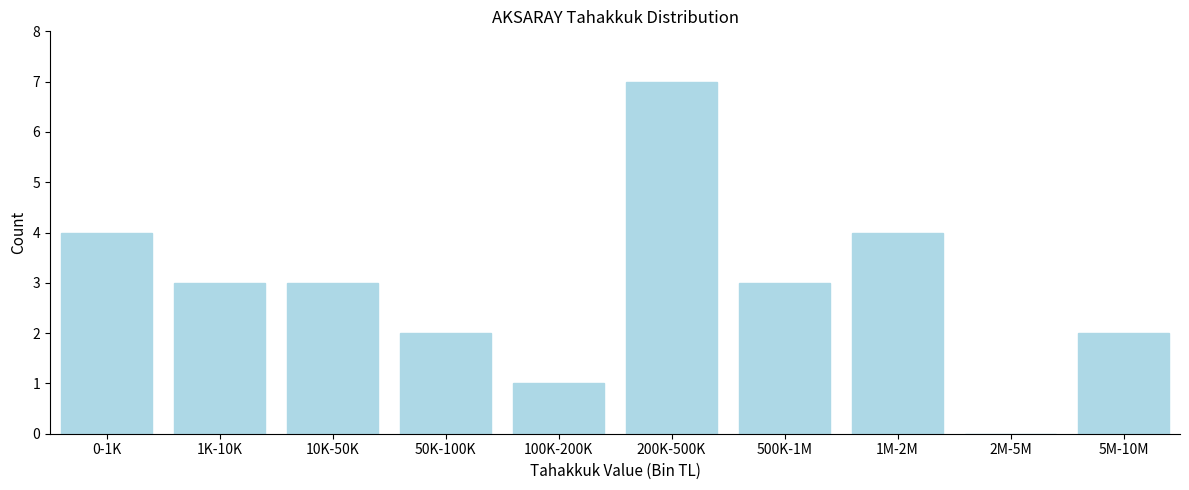

Reading left to right, extract all data points from this chart.

0-1K=4	1K-10K=3	10K-50K=3	50K-100K=2	100K-200K=1	200K-500K=7	500K-1M=3	1M-2M=4	2M-5M=0	5M-10M=2